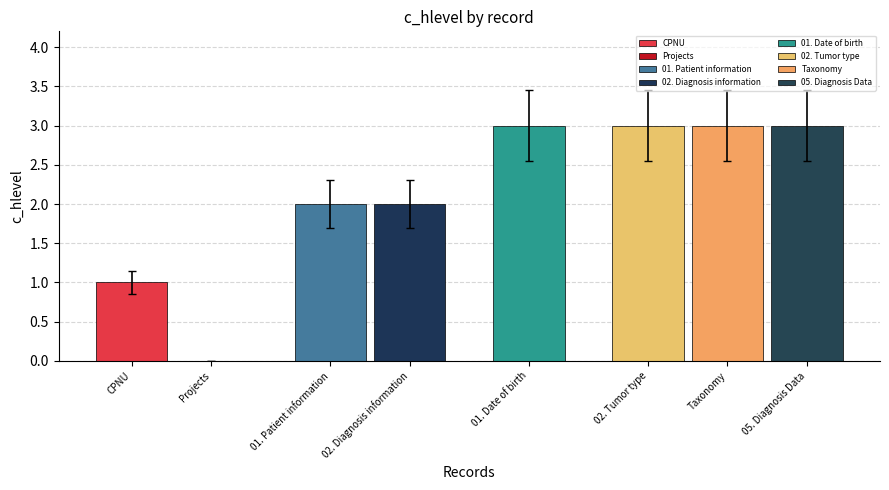

List the labels in order of value, largest first.

01. Date of birth, 02. Tumor type, Taxonomy, 05. Diagnosis Data, 01. Patient information, 02. Diagnosis information, CPNU, Projects